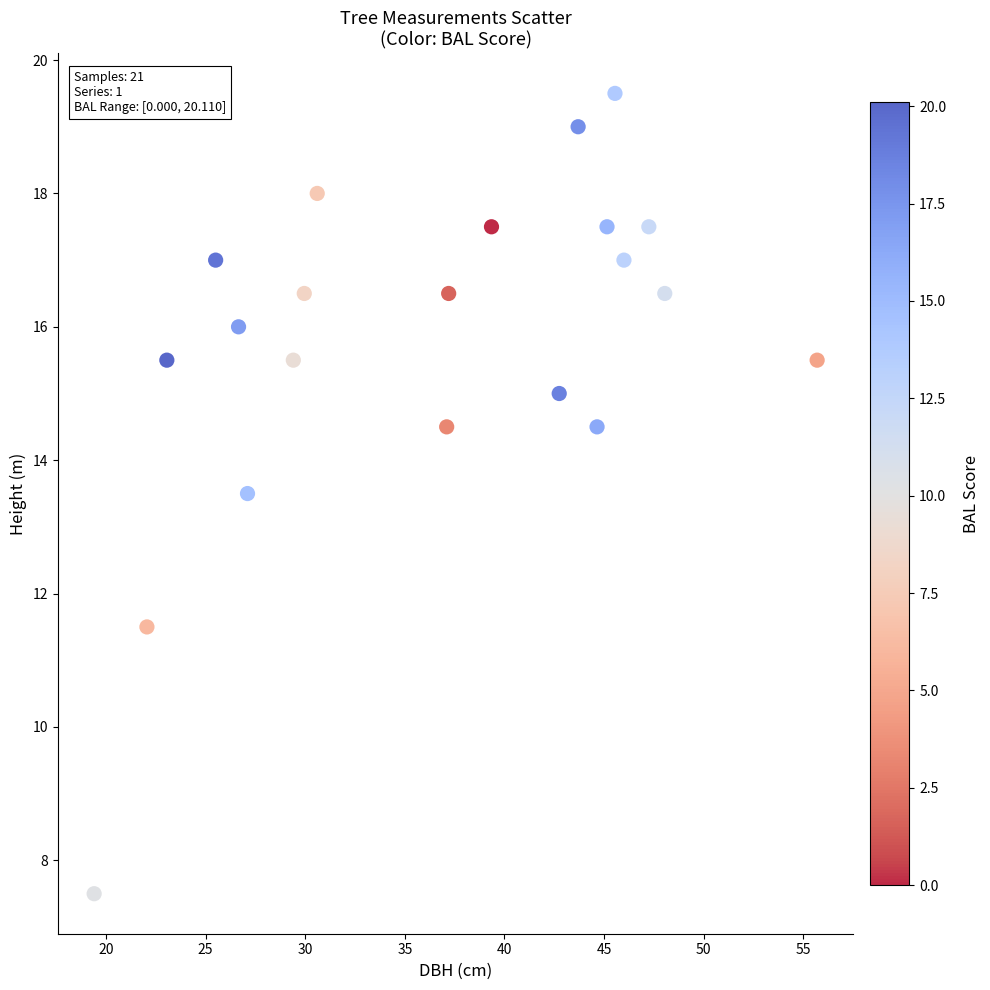

What Y value in the scatter plot is closest to 13?

13.5